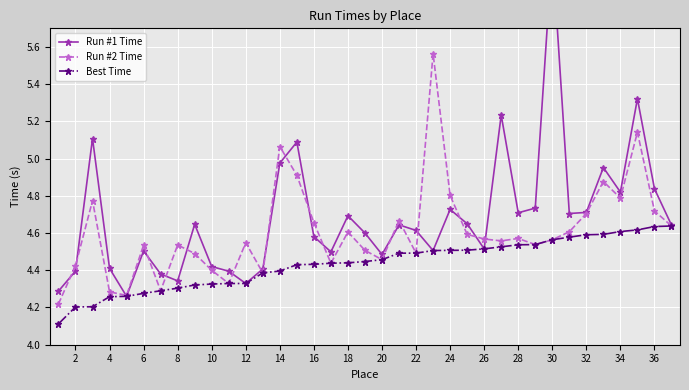

True or false: Run #2 Time has more than 1 interior local peaks.

True